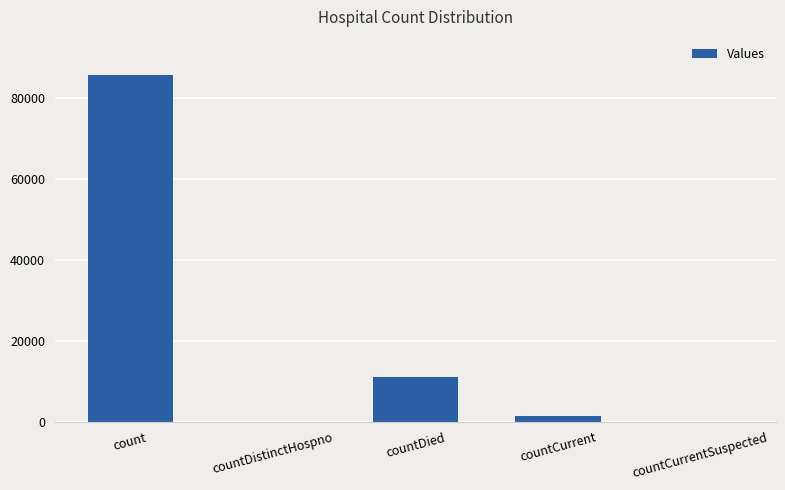

The chart shows a value of 0 at countCurrentSuspected. True or false?

True